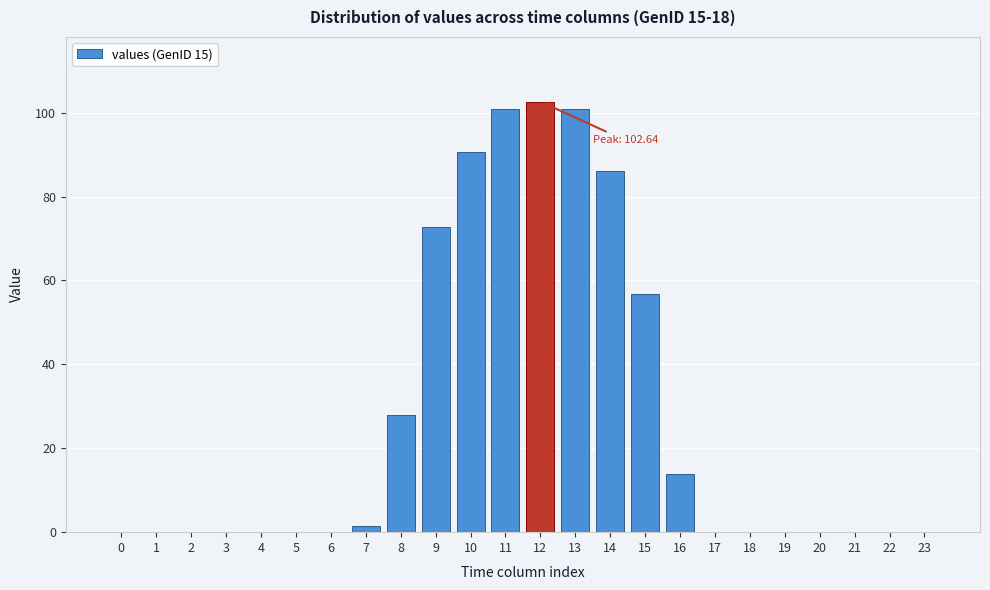

The chart shows a value of 0.0 at 18. True or false?

True